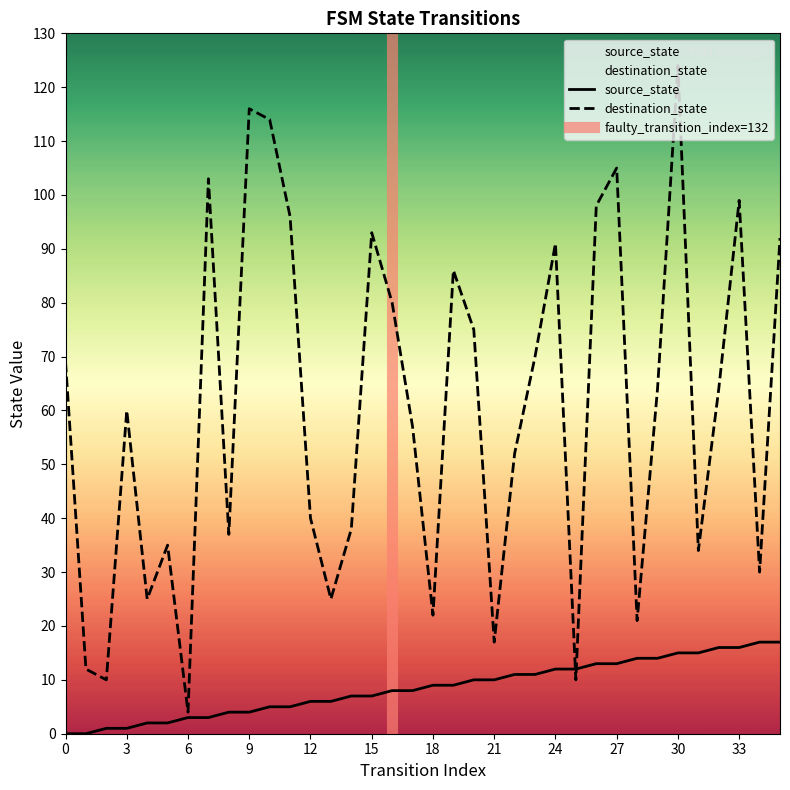

Where do destination_state and source_state first cross each other?

24 and 25